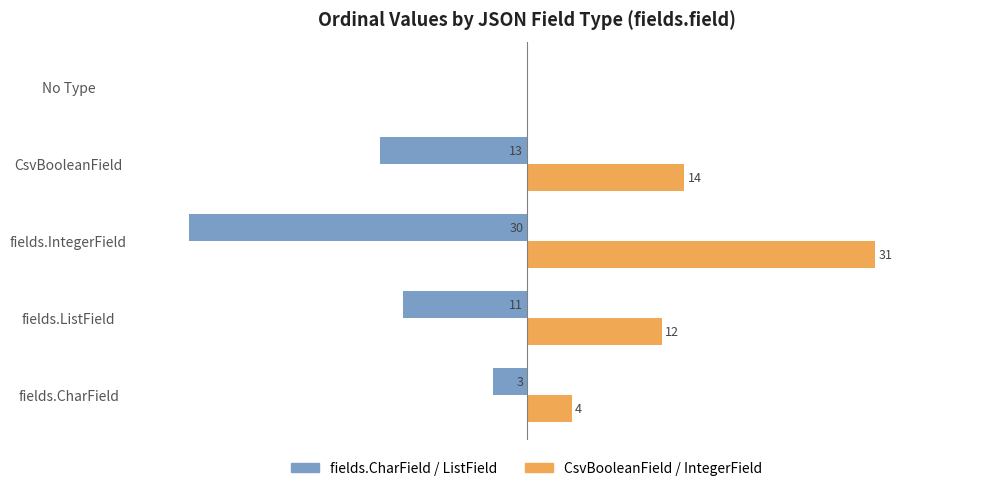

Which series changed the most between fields.CharField and No Type?

CsvBooleanField / IntegerField